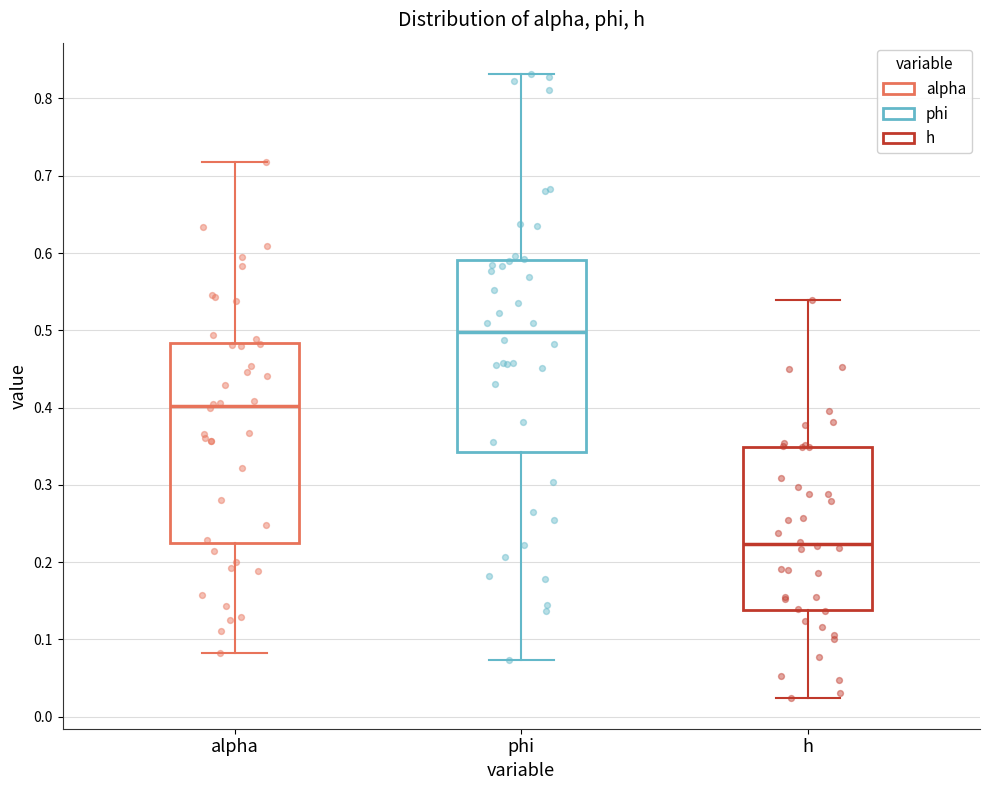

Which box's median line is the lowest?

h